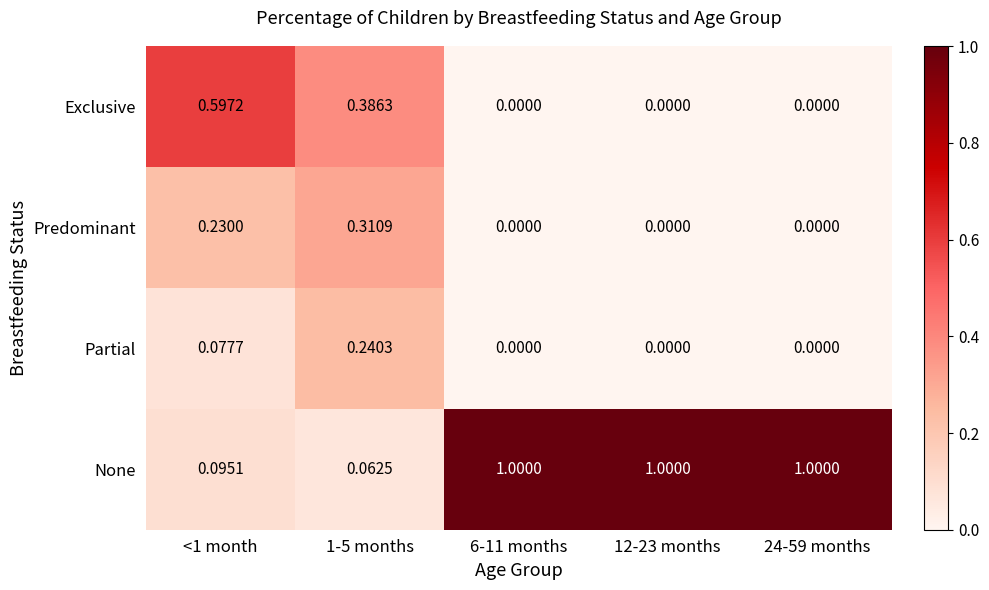

Which series has the largest total across all categories?

None